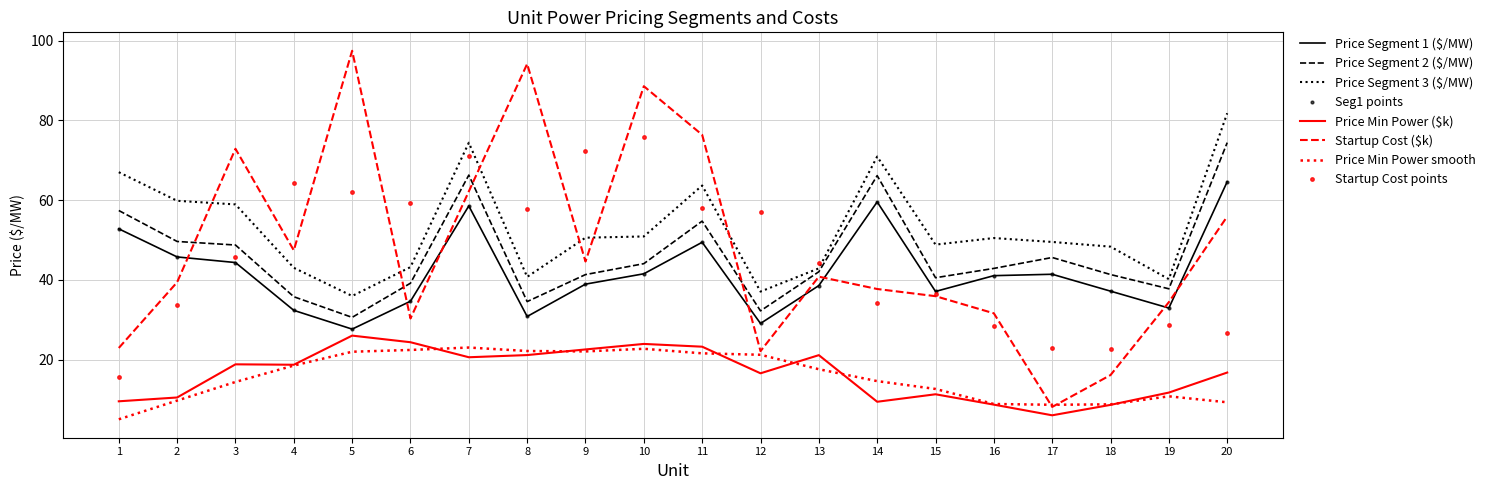

Reading left to right, what are all the values shown in this chart?

Price Segment 1 ($/MW): 52.8	45.8	44.3	32.3	27.6	34.6	58.5	30.8	38.9	41.5	49.4	29.1	38.6	59.6	37.1	41.0	41.4	37.2	32.9	64.6
Price Segment 2 ($/MW): 57.4	49.6	48.7	35.8	30.6	39.2	66.3	34.5	41.3	44.1	54.7	32.2	42.0	66.2	40.5	42.9	45.6	41.3	37.8	74.4
Price Segment 3 ($/MW): 67.0	59.8	58.9	43.0	36.0	43.2	74.4	40.7	50.6	50.9	63.7	37.0	42.9	70.9	48.8	50.5	49.5	48.3	40.2	81.8
Price Min Power ($): 9.5	10.5	18.8	18.7	26.0	24.3	20.6	21.1	22.5	23.9	23.2	16.5	21.1	9.4	11.3	8.7	6.0	8.6	11.7	16.7
Startup Cost ($): 22.9	39.4	72.9	47.4	97.5	30.3	62.2	94.2	44.6	88.6	76.4	22.1	40.8	37.7	35.9	31.6	8.1	16.1	34.4	55.9